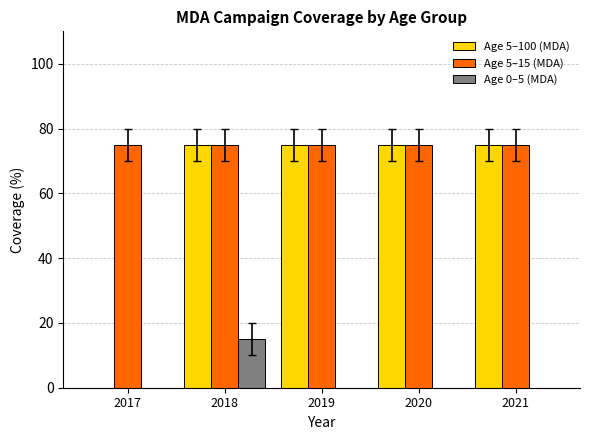

How many groups of bars are there?

5